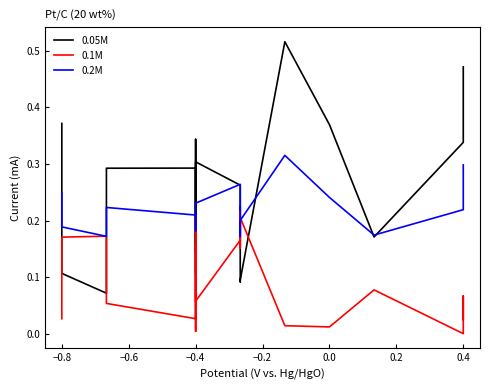

What is the greatest value displayed?

0.5